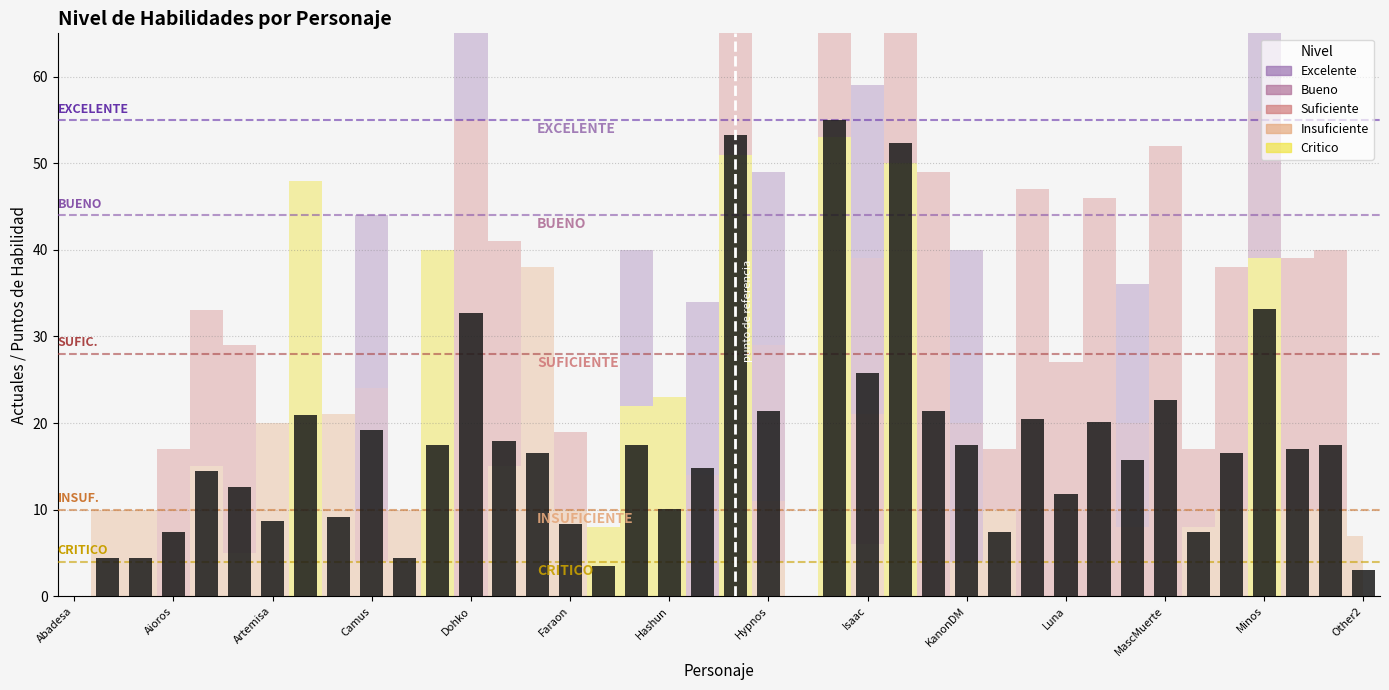

What is the maximum value shown in the chart?

55.0